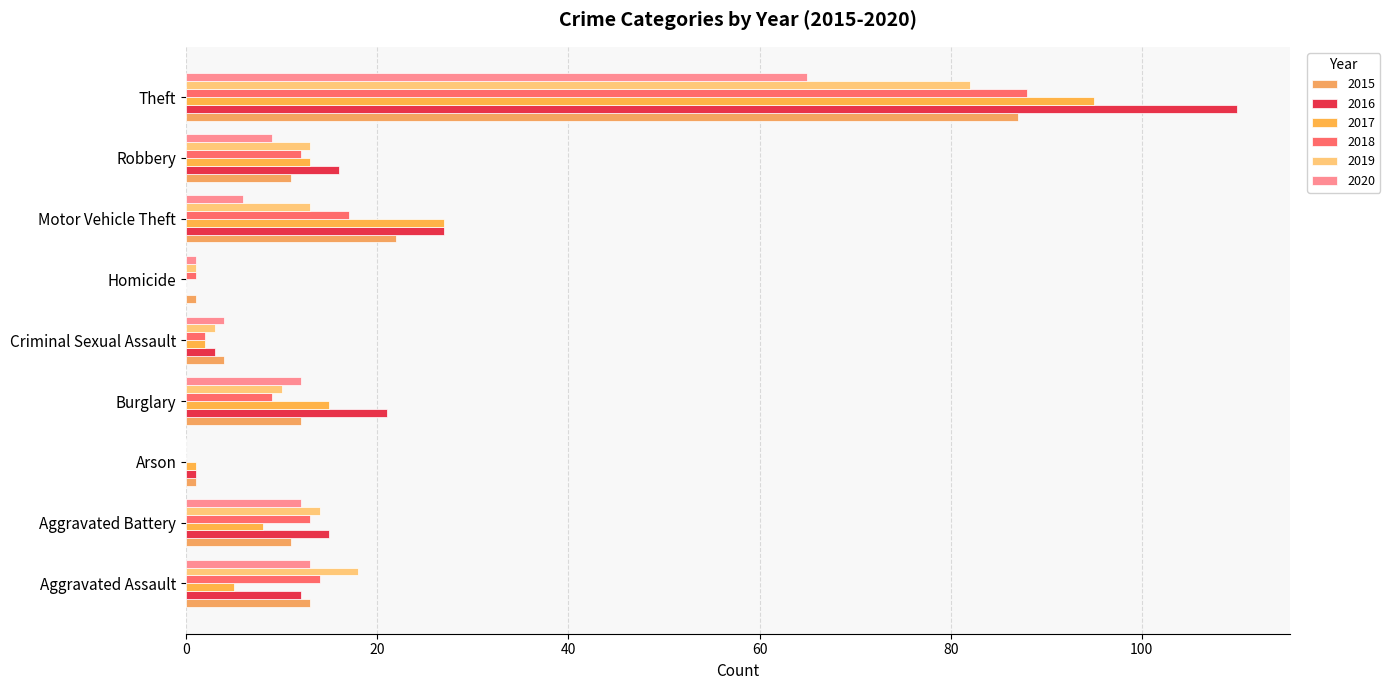

What is the maximum value for 2018?

88